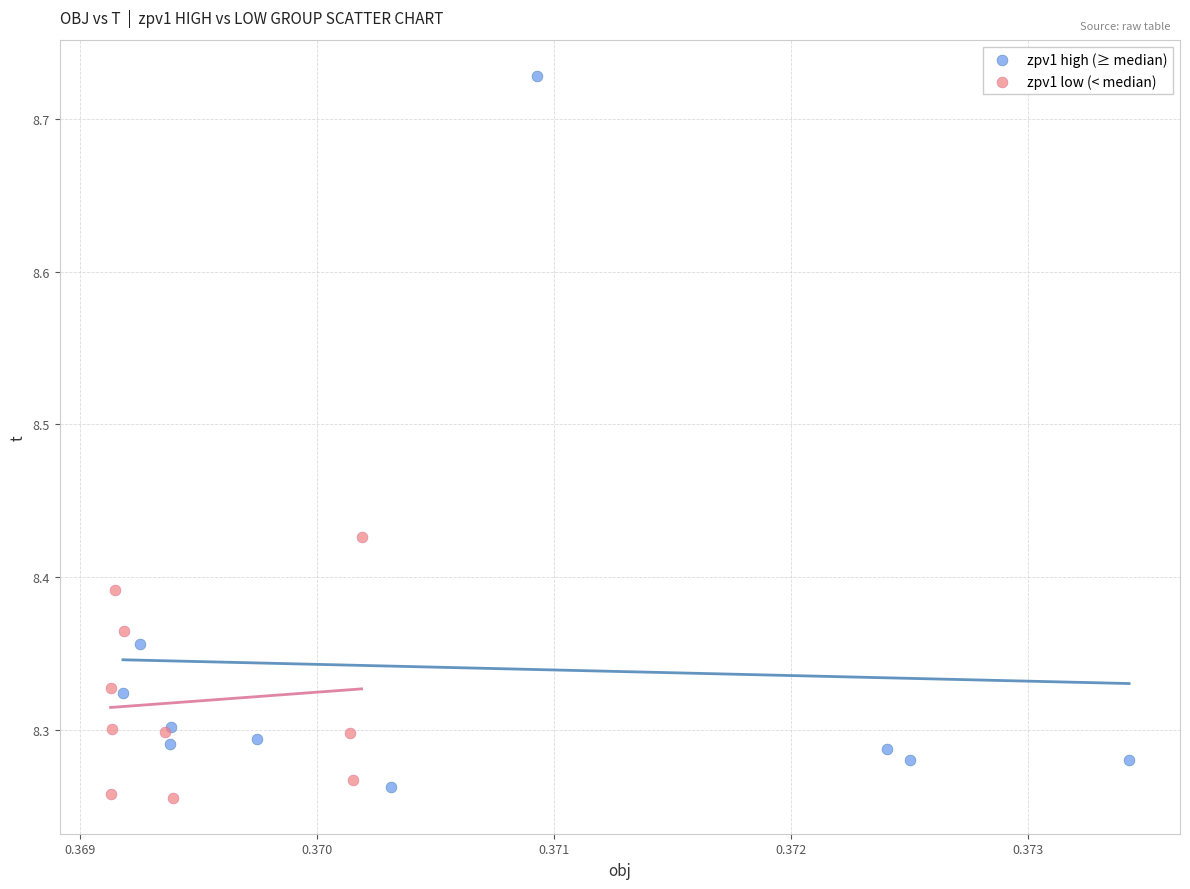

What are all the series names shown in the legend?

zpv1 high (≥ median), zpv1 low (< median)